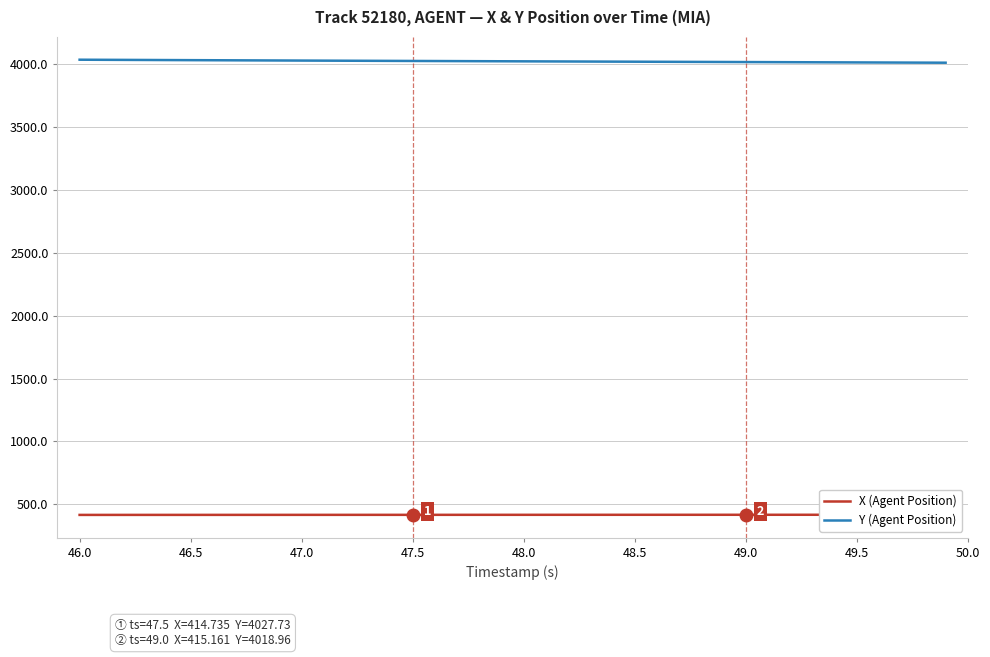

The value of Y (Agent Position) at 49.0 is 7204.6. True or false?

False